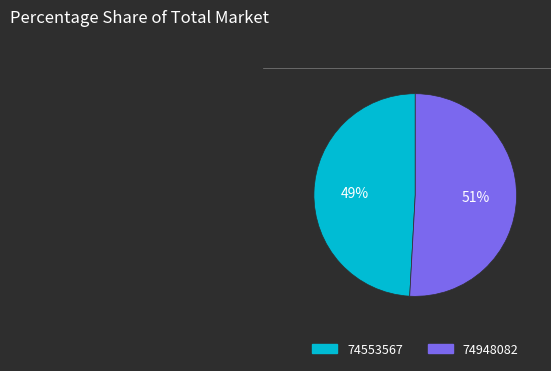

Rank the categories by value from highest to lowest.

74948082, 74553567